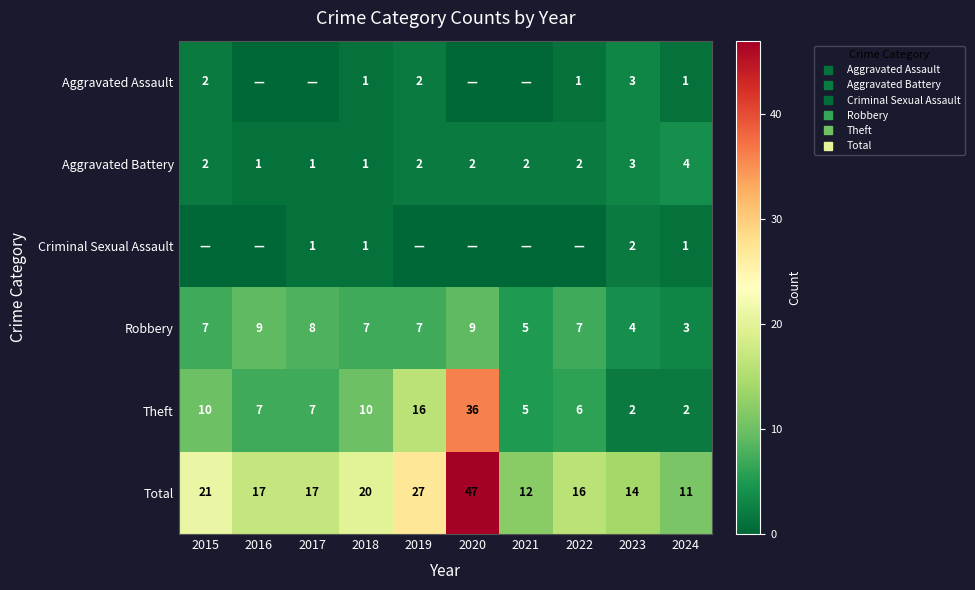

At how many categories does at least one series exceed 17?

4